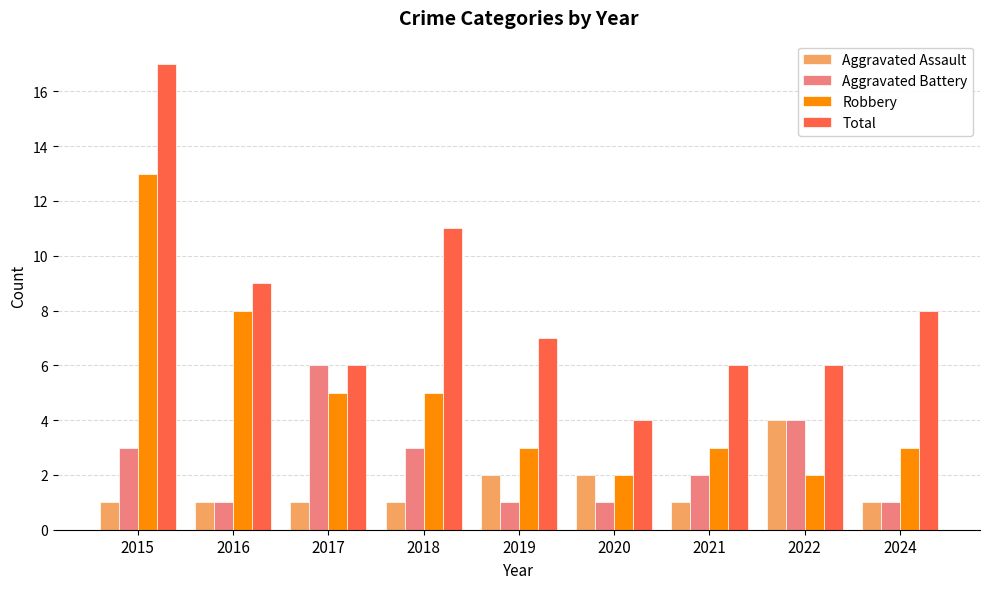

True or false: Aggravated Battery has a value of 1 at 2024.

True